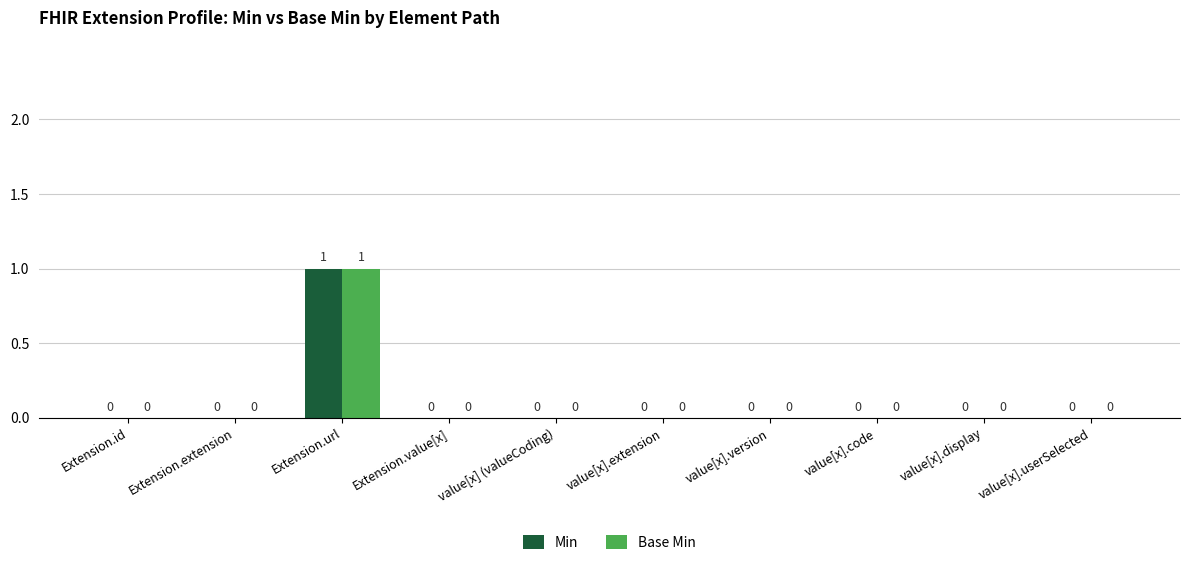

True or false: Min has a value of 0 at value[x].code.

True